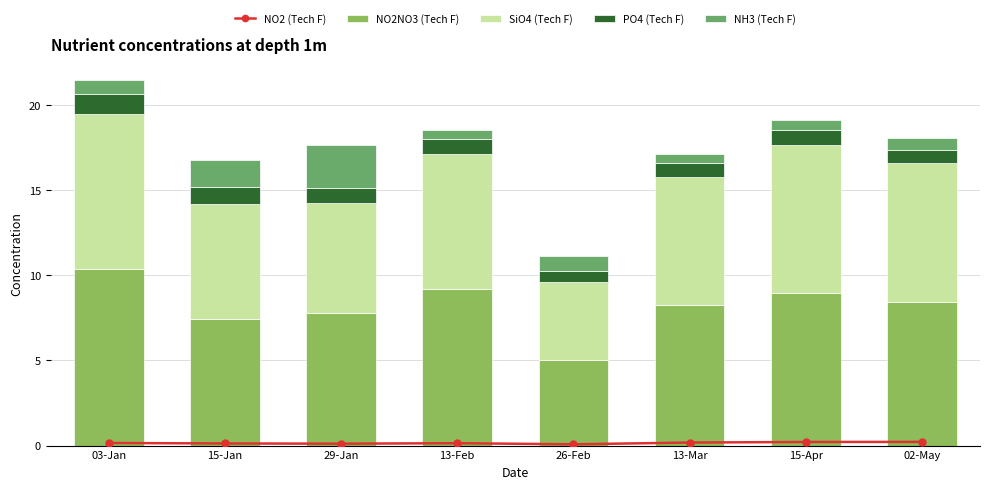

Is it true that SiO4_Tech_F equals 8.1 at 02-May?

True